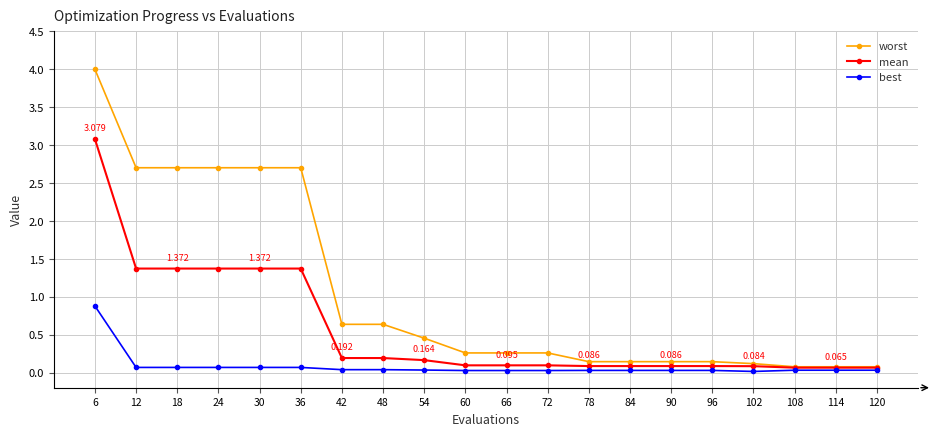

Between 12 and 54, which series saw the biggest shift?

worst